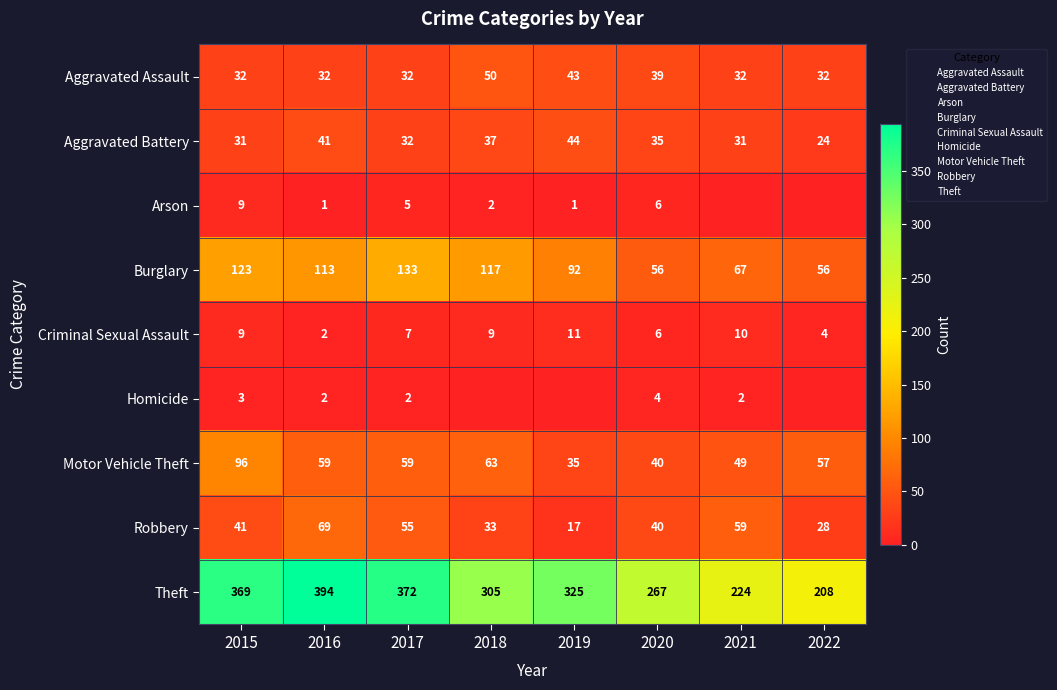

Is it true that Arson equals 1 at 2016?

True